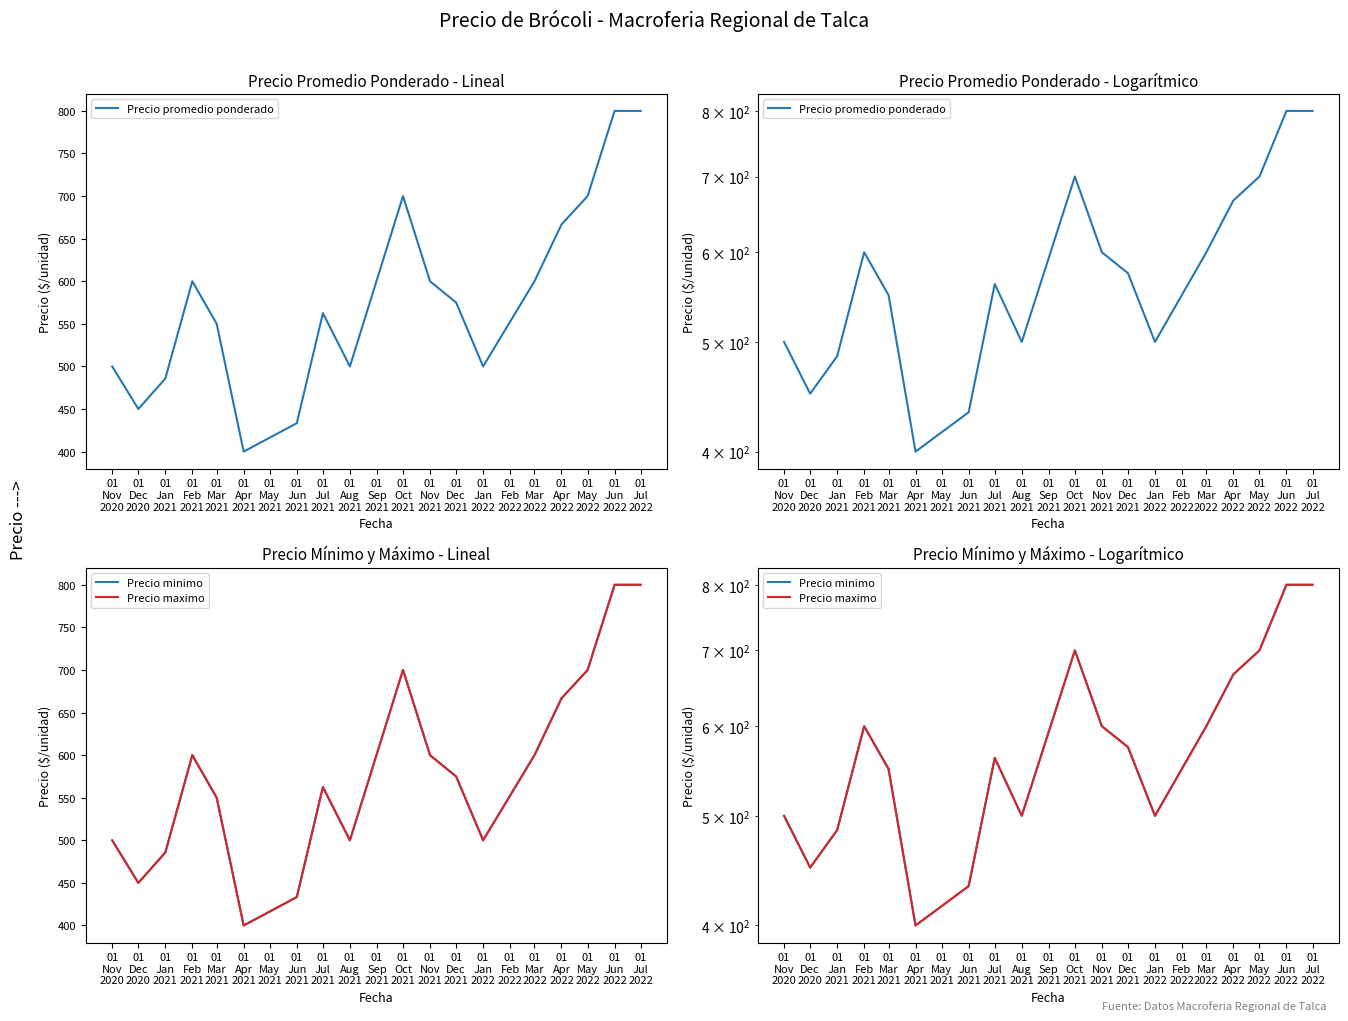

Does the chart display data point markers on the line(s)?

No